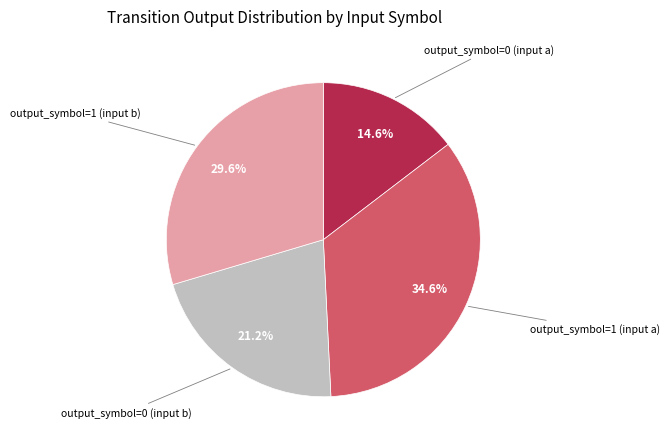

Is there any slice that represents more than half of the pie?

No